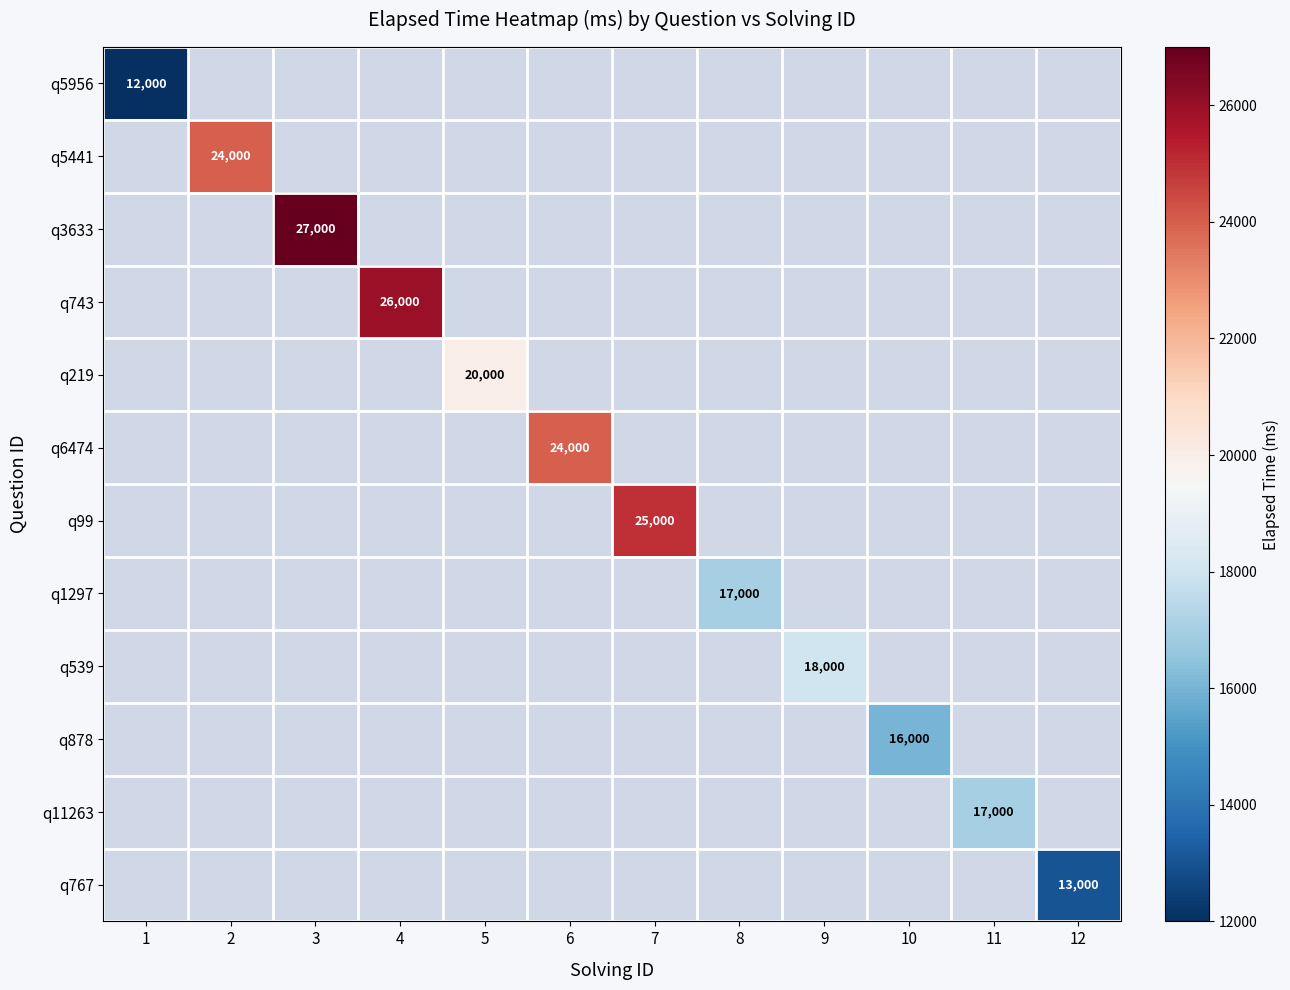

Which series has the widest spread of values?

q5956